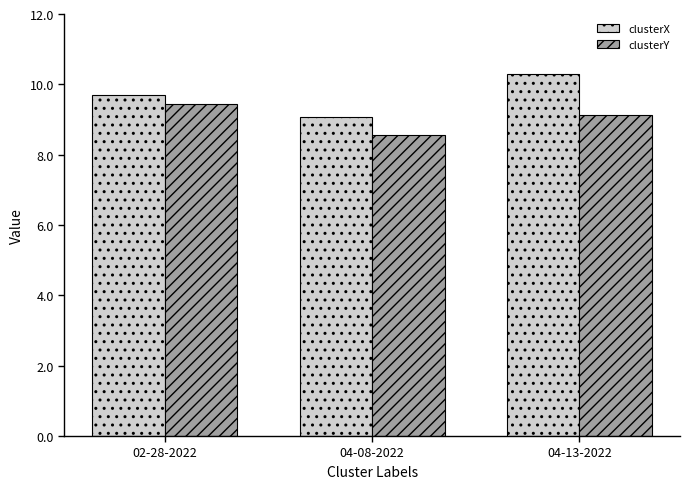

At how many categories does at least one series exceed 9?

3